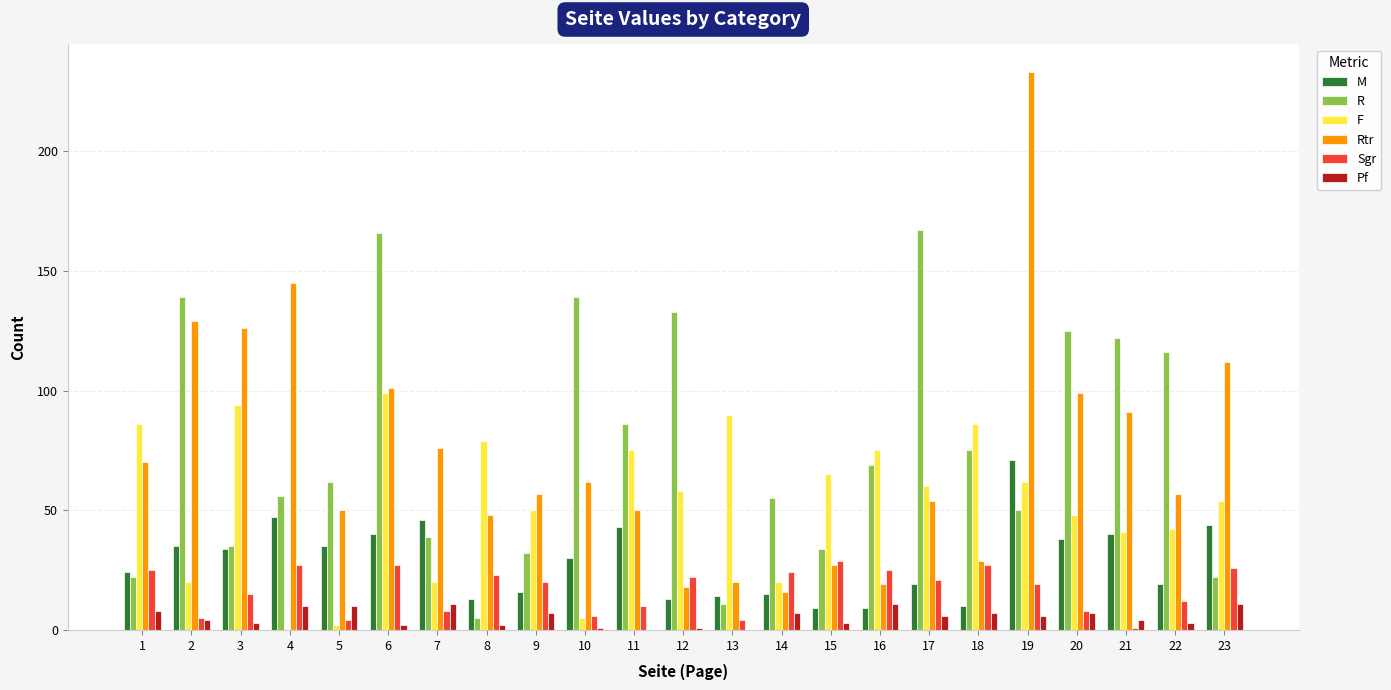

What is the greatest value displayed?

233